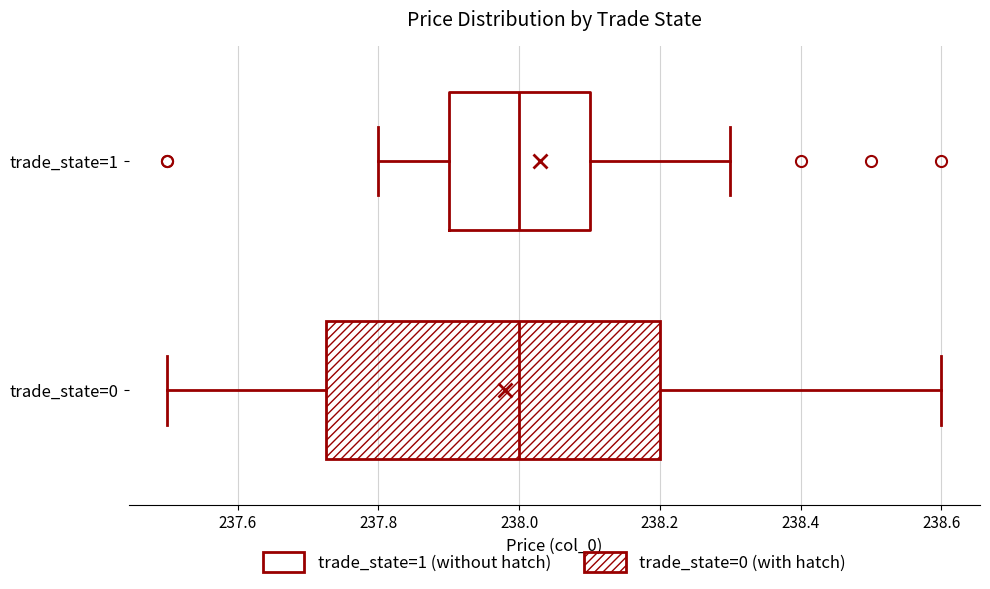

Reading bottom to top, read every box against the x-axis: the position of its median line, the range the box covers, and the ends of its whiskers. The values are not printed on the chart, so give them approximately, as read against the axis.

trade_state=0: median 238.00, box 237.72 to 238.20, whiskers 237.50 to 238.60
trade_state=1: median 238.00, box 237.90 to 238.10, whiskers 237.80 to 238.30